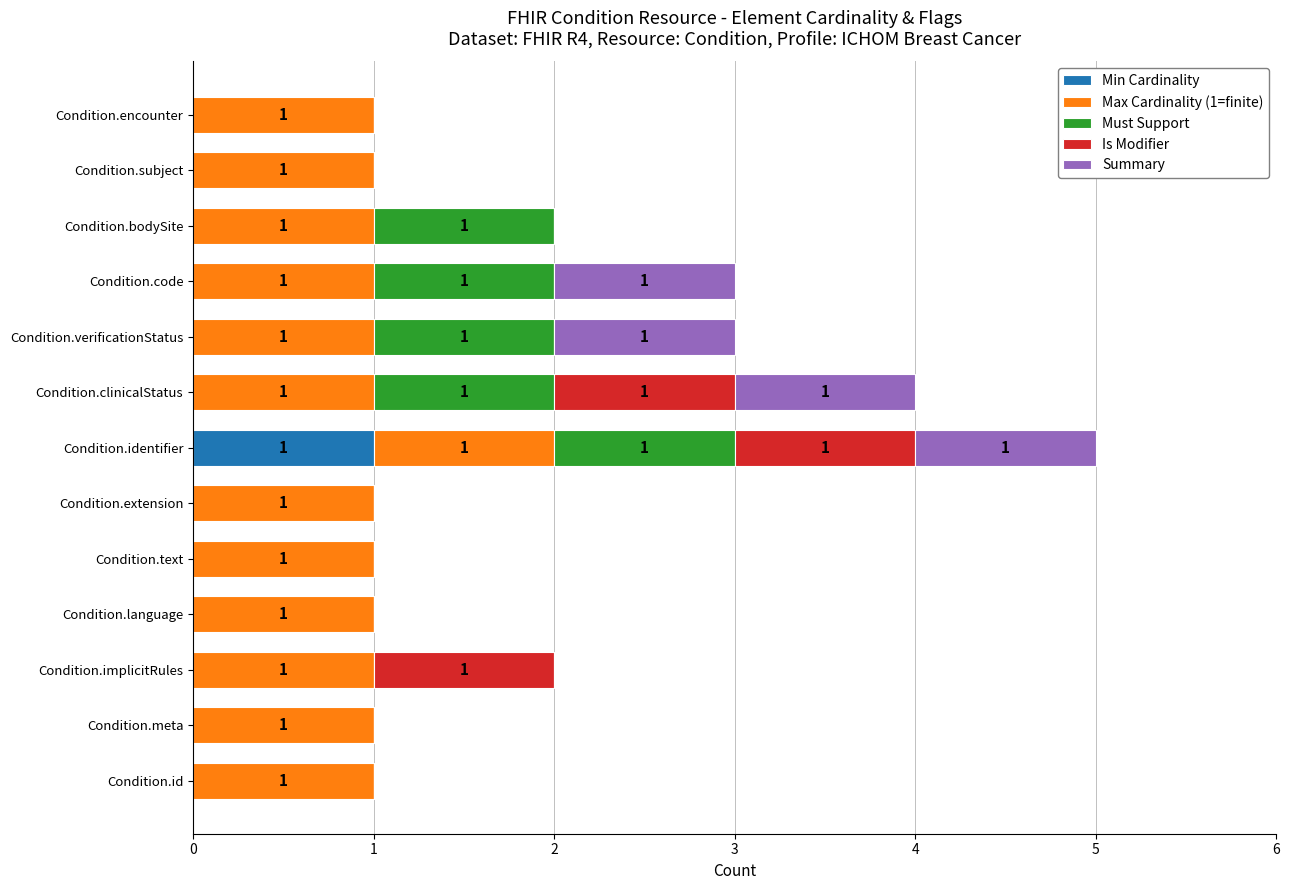

Is it true that Min Cardinality equals 0 at Condition.clinicalStatus?

True